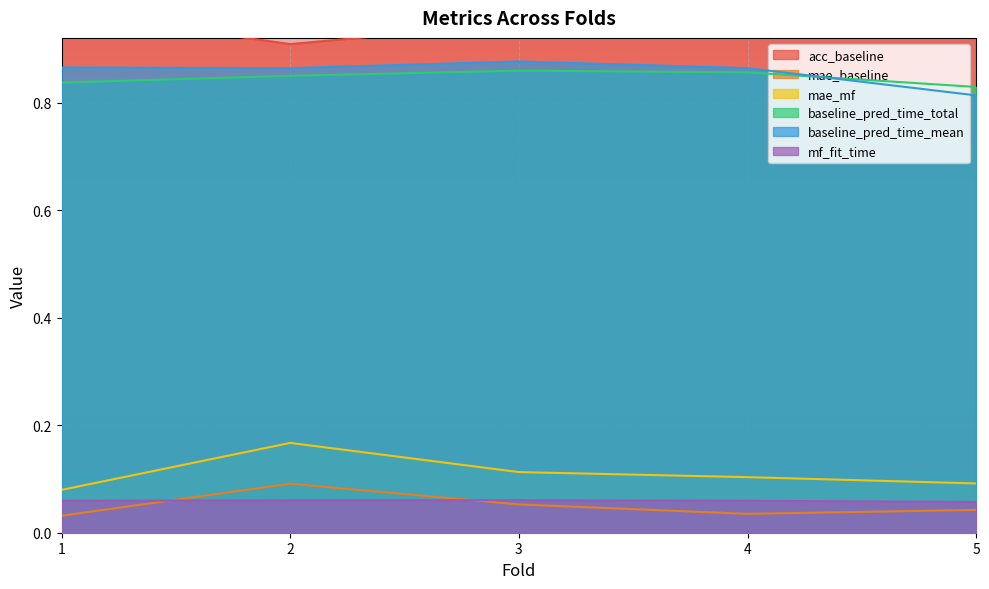

True or false: mf_fit_time has a value of 0.1 at 1.

True